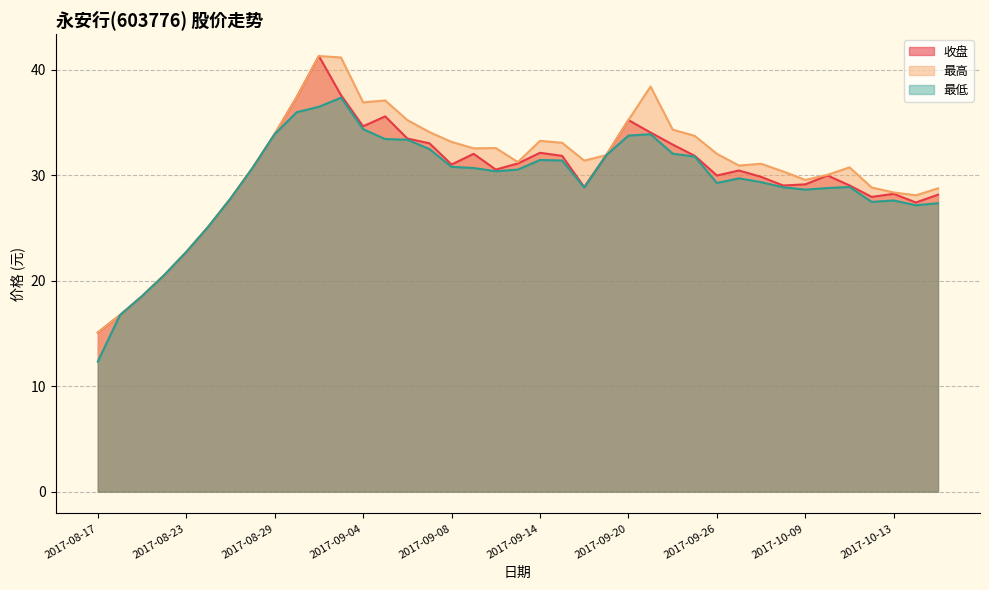

Does the chart display data point markers on the line(s)?

No